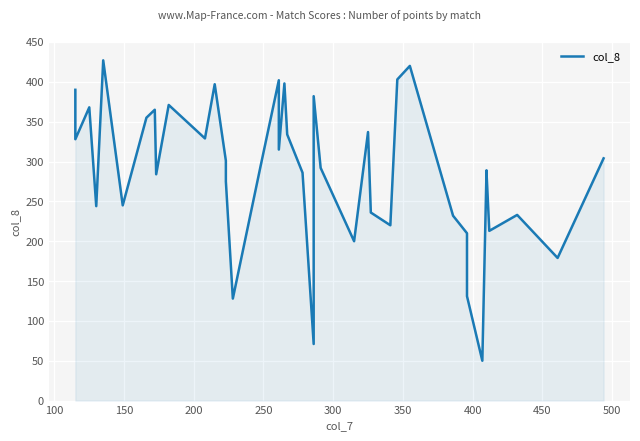

Reading left to right, list all the values displayed in this chart.

390	328	368	244	427	245	355	365	284	371	329	397	301	275	128	295	402	315	398	334	286	71	382	292	200	337	236	220	403	420	232	210	131	50	289	287	213	233	179	304